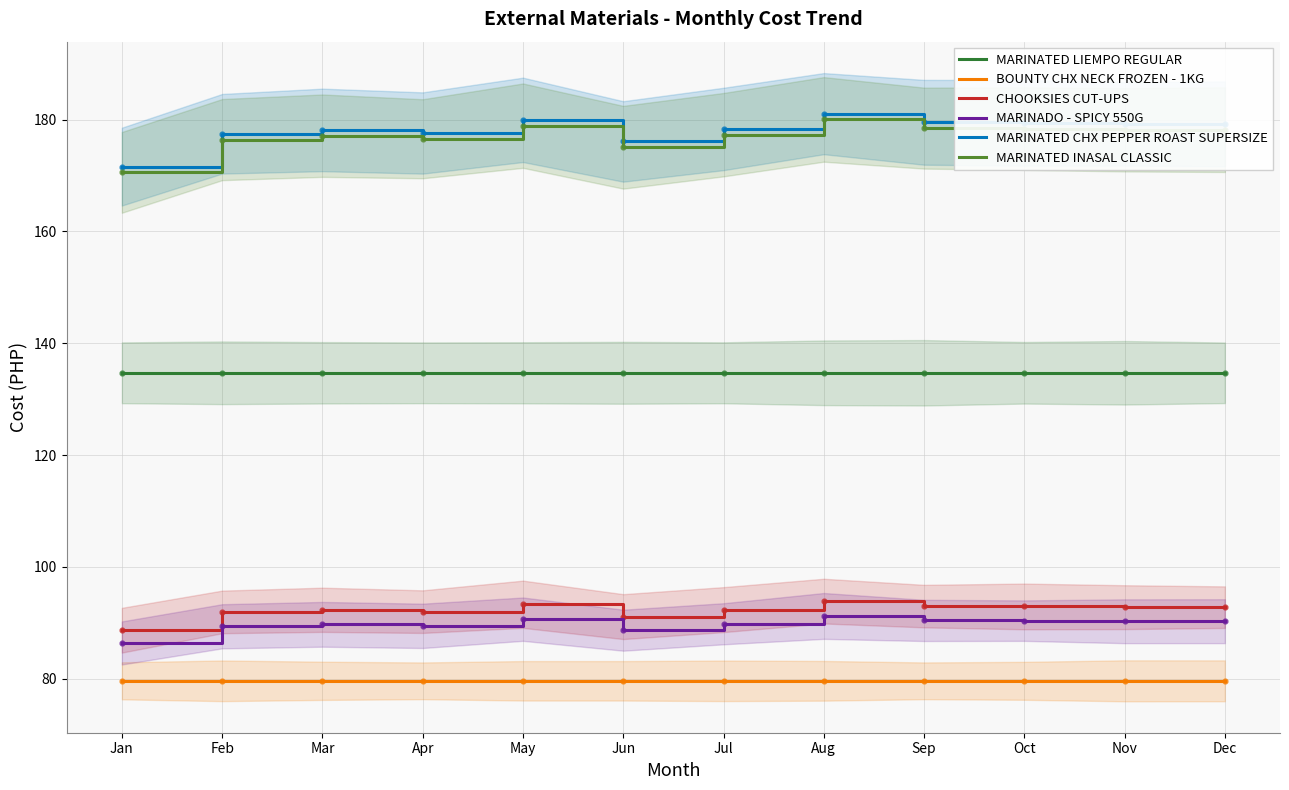

Is it true that CHOOKSIES CUT-UPS equals 92.3 at Mar?

True